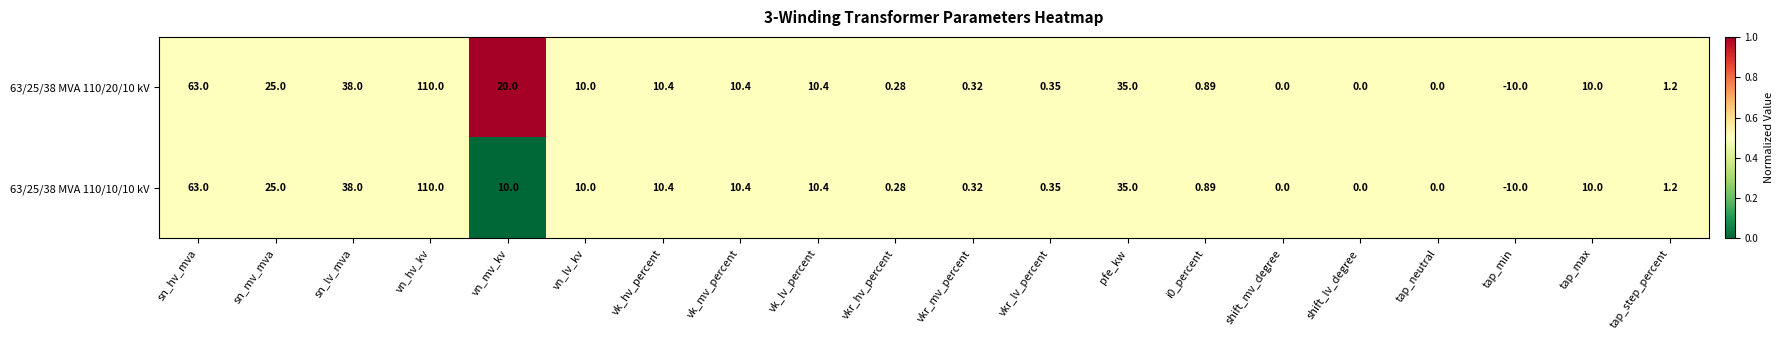

At which label is 63/25/38 MVA 110/10/10 kV closest to 50?

sn_lv_mva